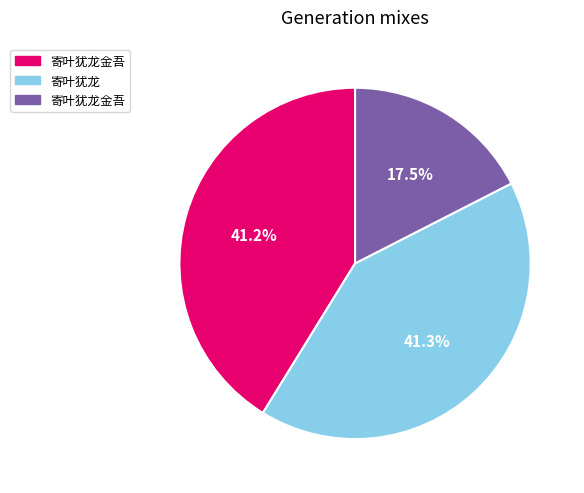

Does any single category account for the majority?

No